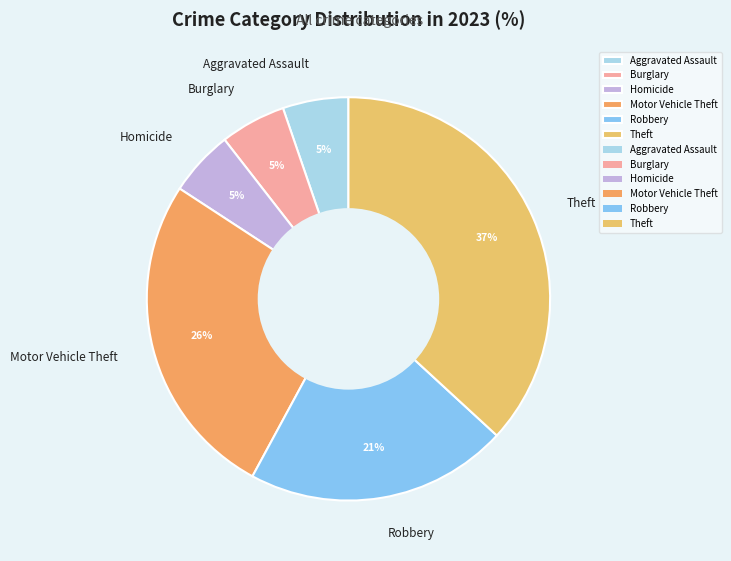

Combined, do Robbery and Homicide account for over 50%?

No